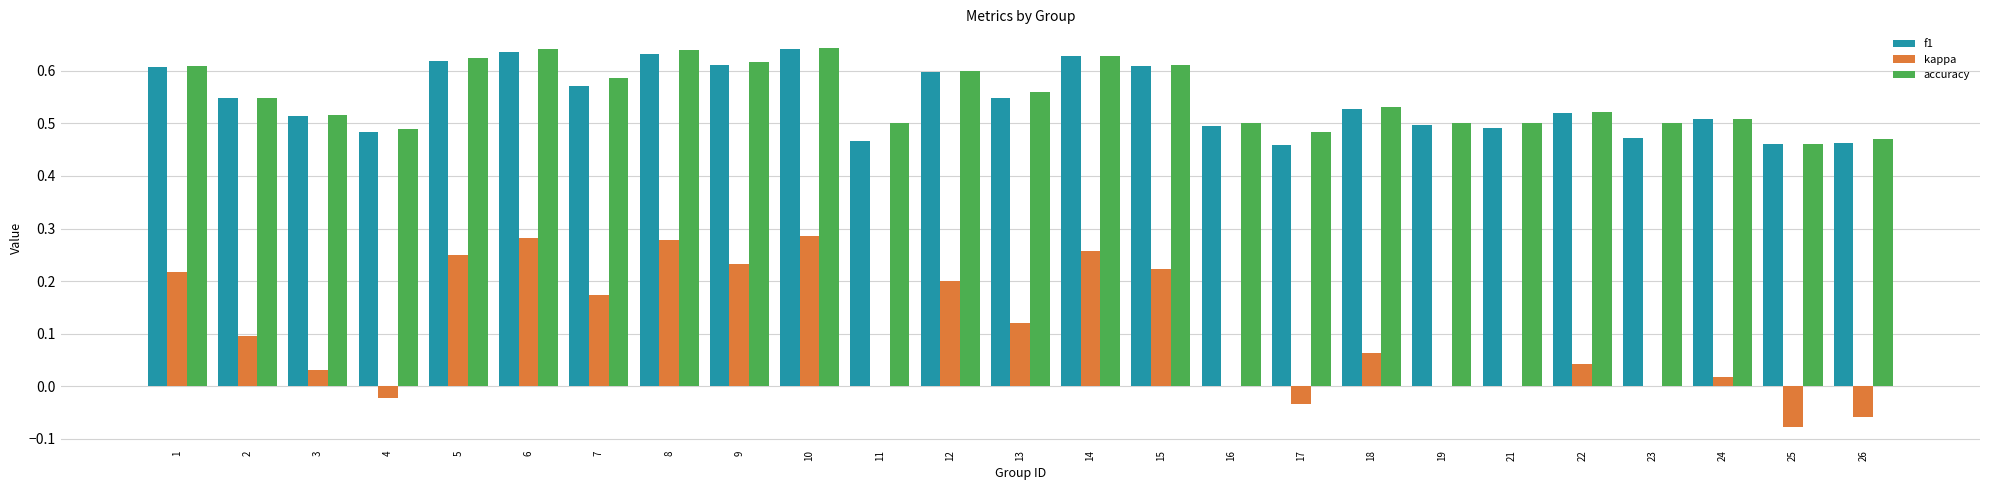

What is the total value across all series at 21?

1.0